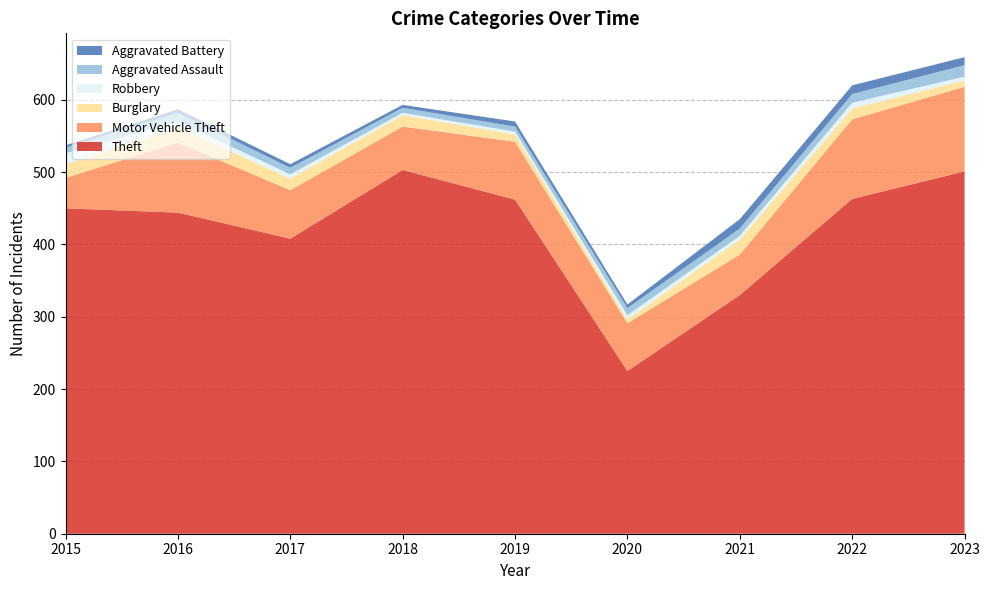

Reading right to left, extract all data points from this chart.

Theft: 2023=501	2022=463	2021=330	2020=225	2019=462	2018=503	2017=408	2016=444	2015=450
Motor Vehicle Theft: 2023=117	2022=110	2021=56	2020=66	2019=80	2018=60	2017=67	2016=97	2015=42
Burglary: 2023=9	2022=15	2021=21	2020=5	2019=10	2018=16	2017=16	2016=21	2015=19
Robbery: 2023=5	2022=8	2021=5	2020=6	2019=4	2018=3	2017=6	2016=8	2015=15
Aggravated Assault: 2023=16	2022=12	2021=10	2020=10	2019=7	2018=7	2017=9	2016=12	2015=8
Aggravated Battery: 2023=11	2022=12	2021=13	2020=5	2019=7	2018=4	2017=5	2016=5	2015=3